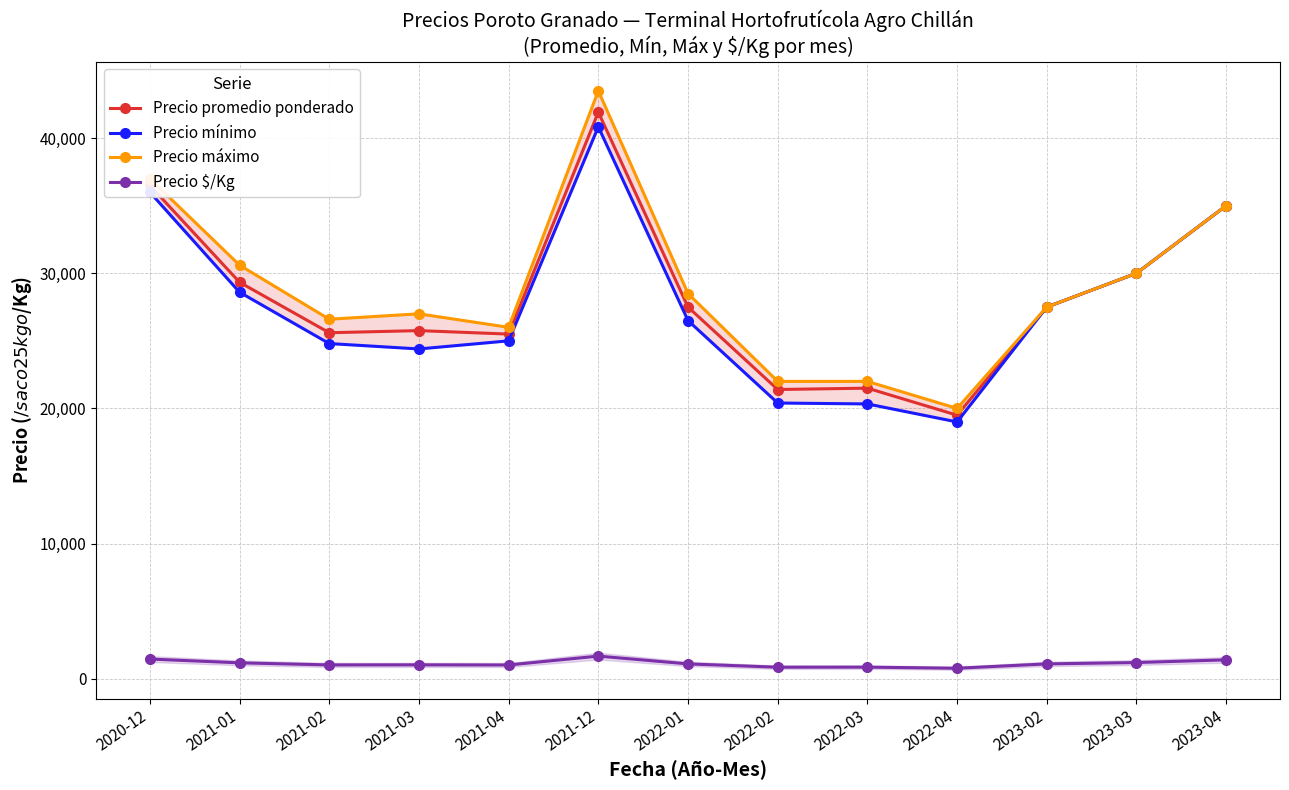

True or false: Precio promedio ponderado and Precio mínimo intersect in this chart.

False